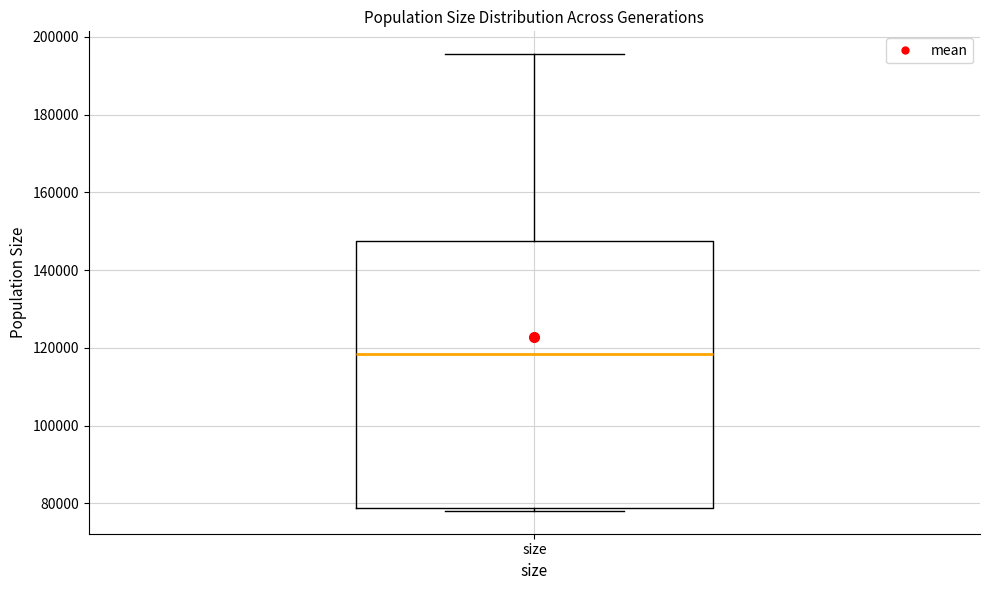

Where is the upper edge of the box for size on the y-axis? The values are not printed on the chart, so give them approximately, as read against the axis.

148000